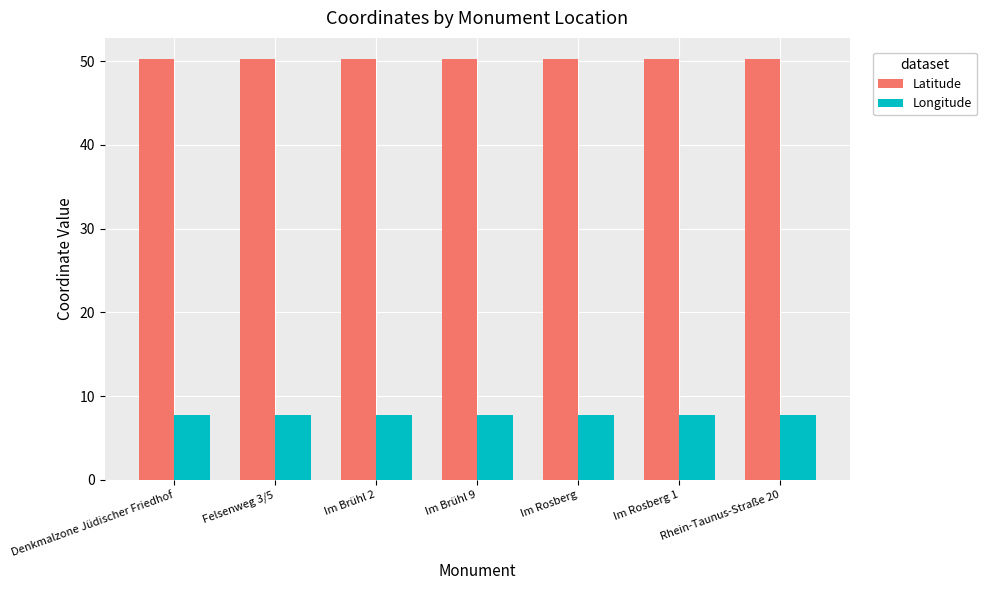

Is it true that Latitude equals 50.3 at Im Brühl 9?

True